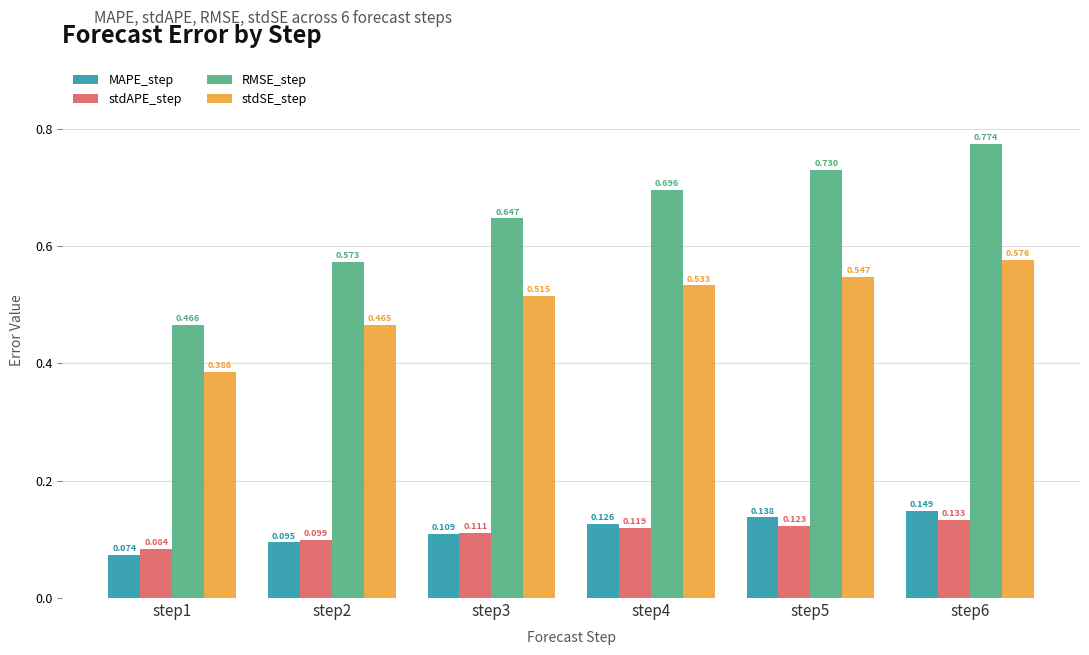

Which series has the largest range (max minus min)?

RMSE_step